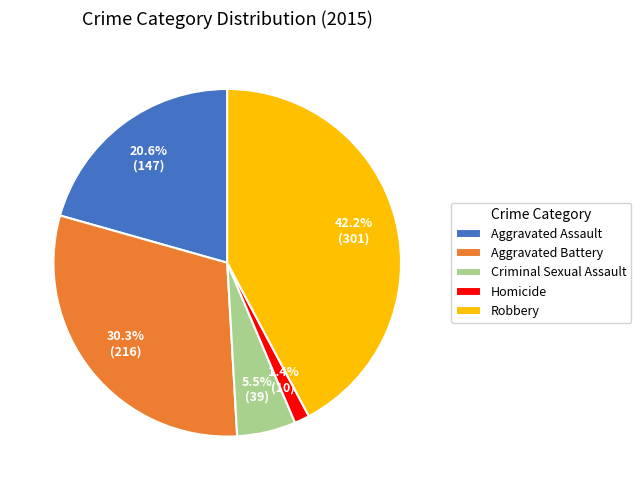

Is it true that Robbery is 55% of the pie?

False